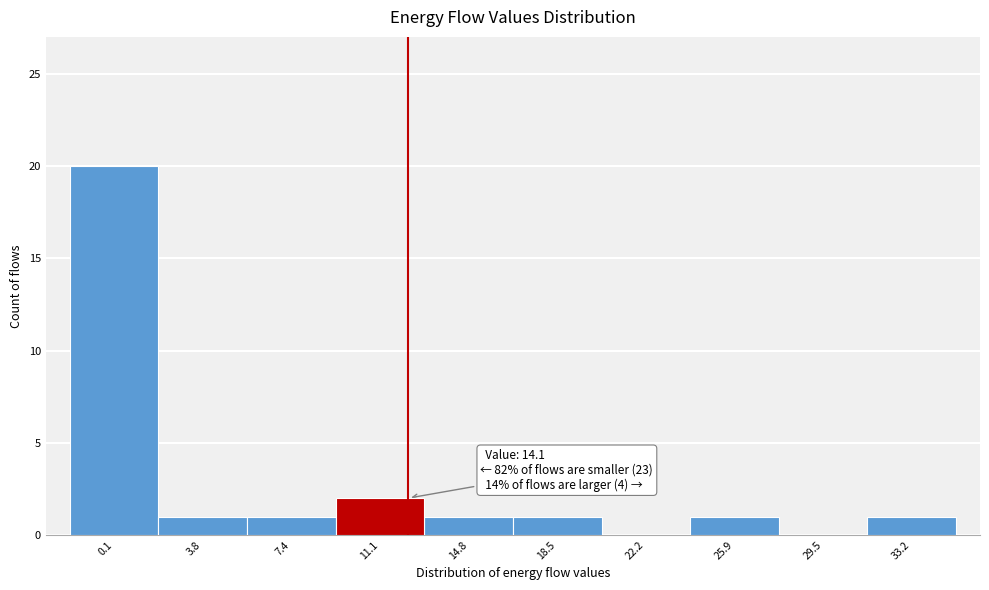

Reading right to left, transcribe all the data shown in this chart.

33.2=1	29.5=0	25.9=1	22.2=0	18.5=1	14.8=1	11.1=2	7.4=1	3.8=1	0.1=20